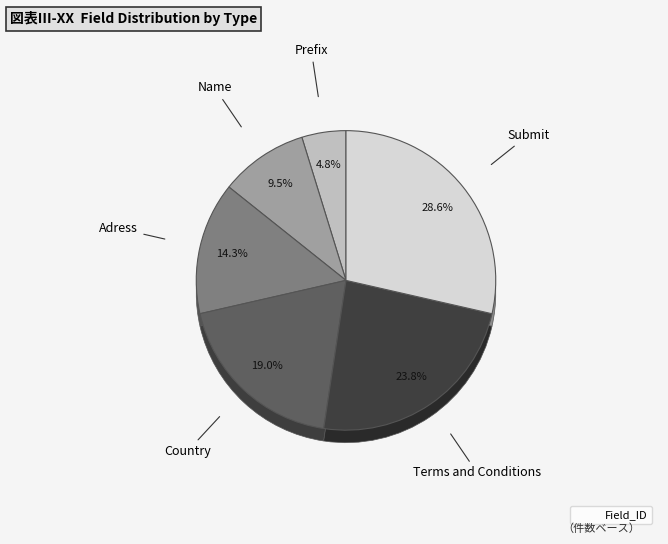

The Terms and Conditions slice represents 24% of the pie. True or false?

True